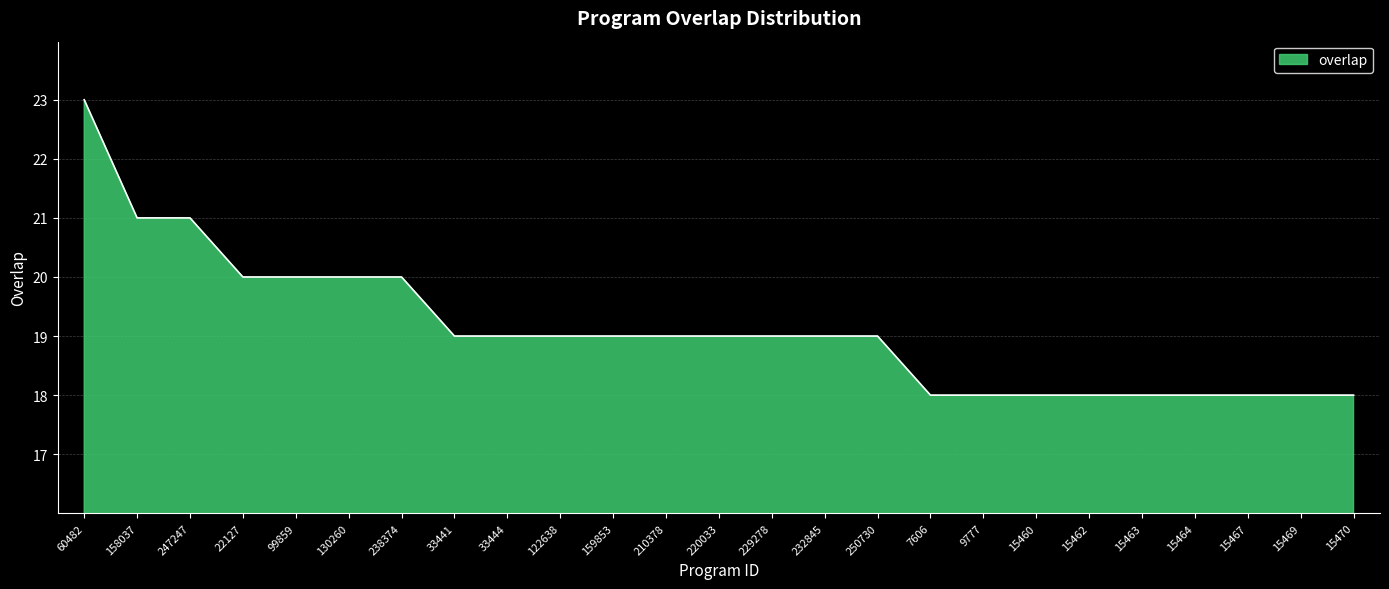

What is the smallest value displayed?

18